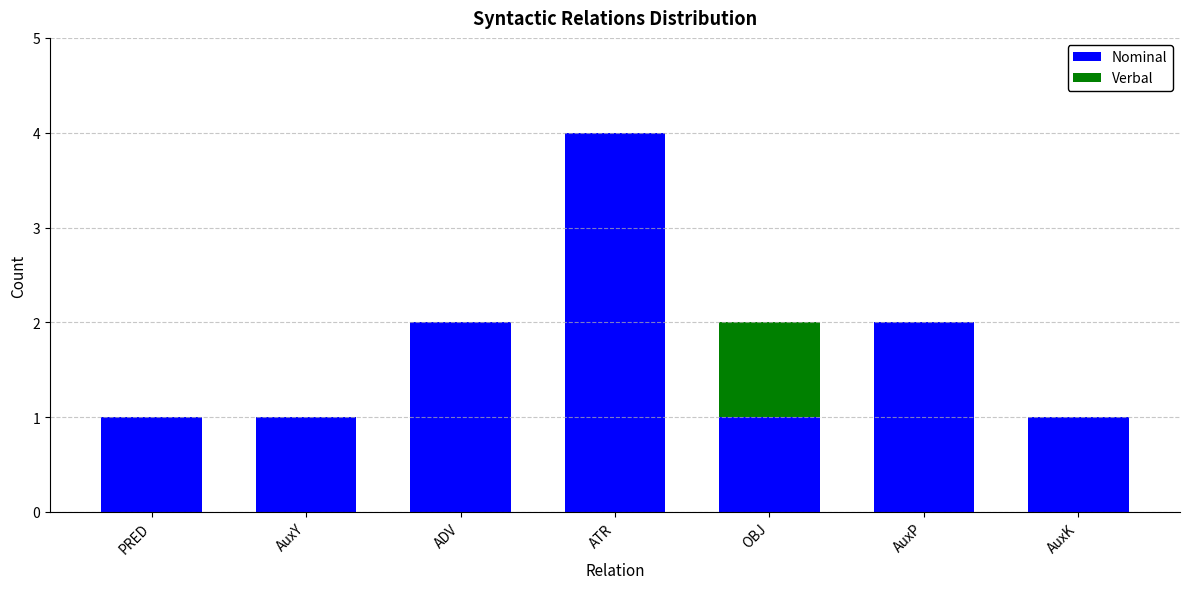

What is the sum of all Nominal values?

12